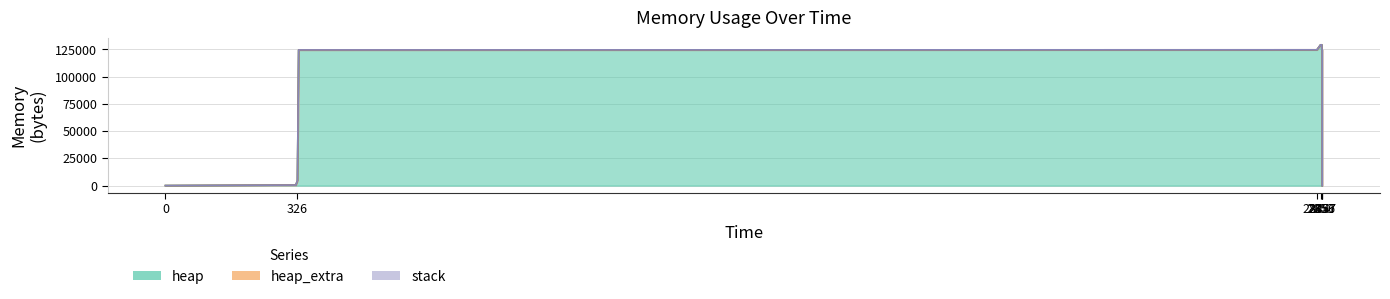

At how many categories does at least one series exceed 83779?

10